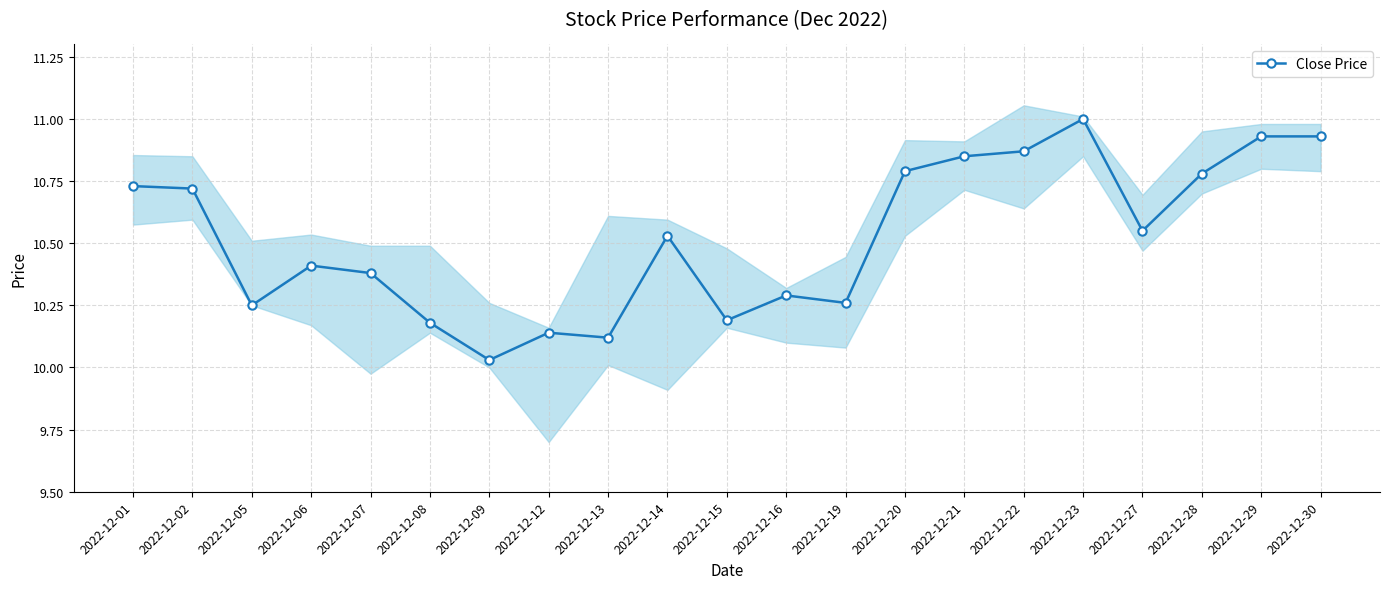

Which has a higher value, 2022-12-19 or 2022-12-07?

2022-12-07